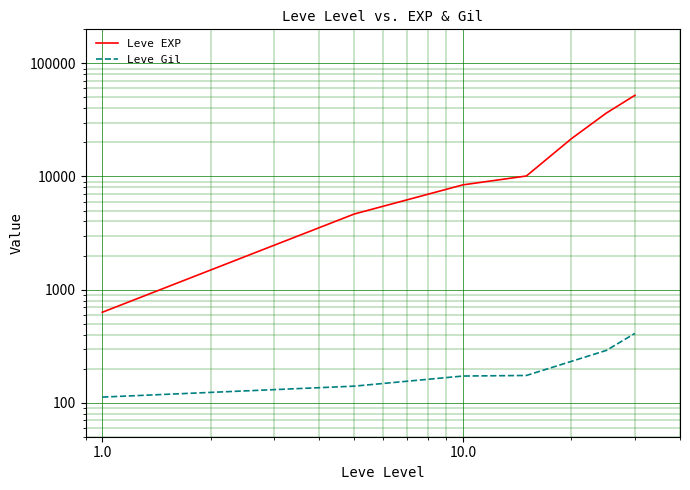

What is the sum of all Leve Gil values?

1530